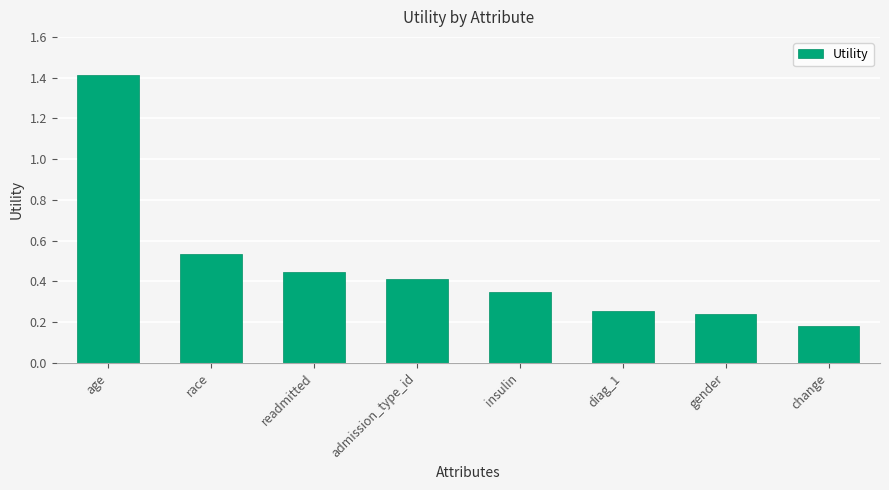

Which has a higher value, race or diag_1?

race